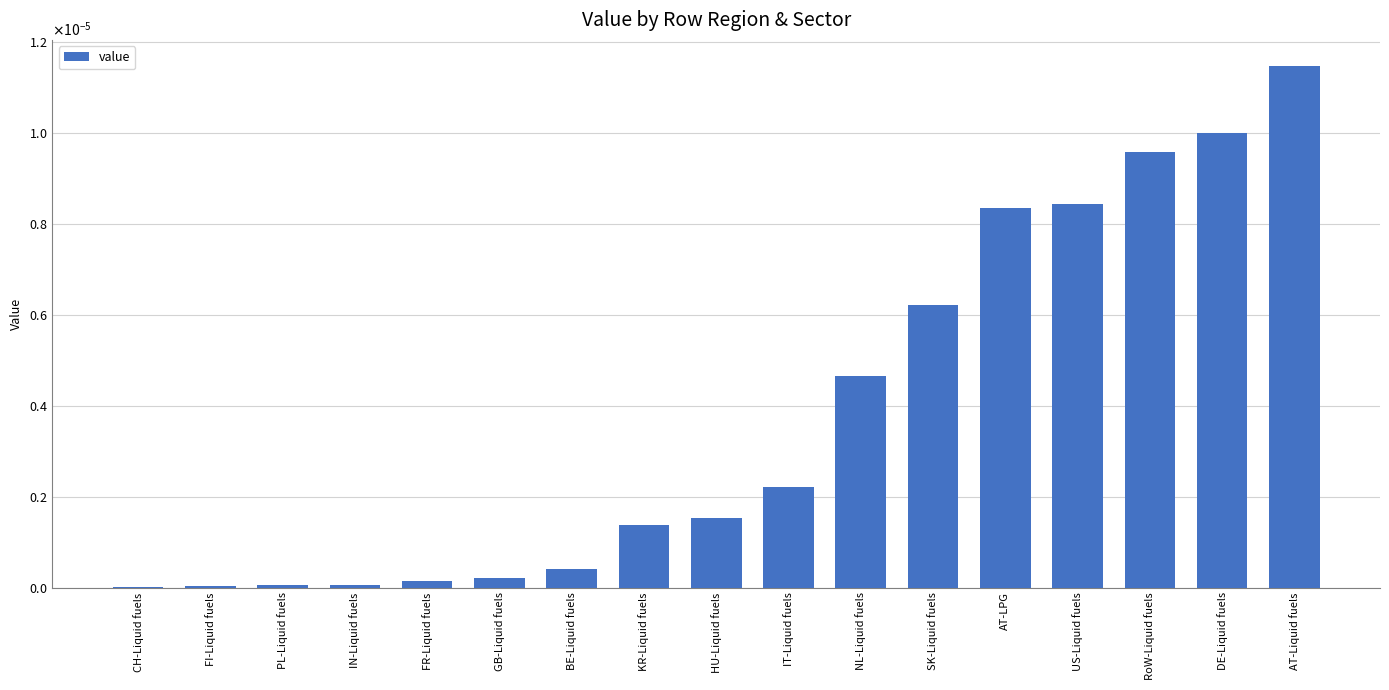

Are the bars horizontal?

No